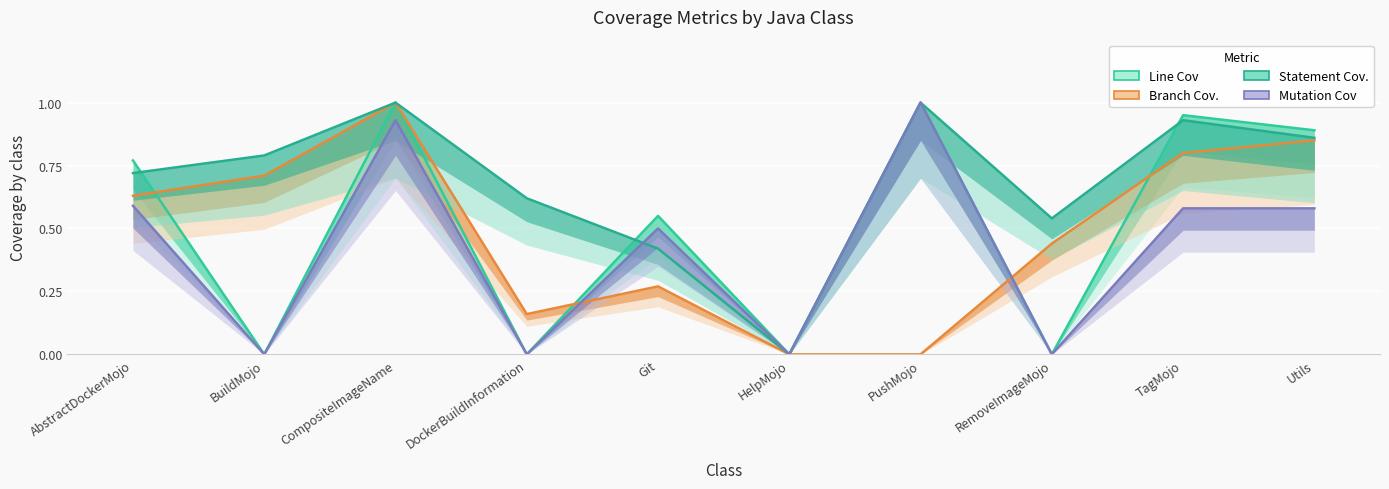

Which series has the widest spread of values?

Line Cov